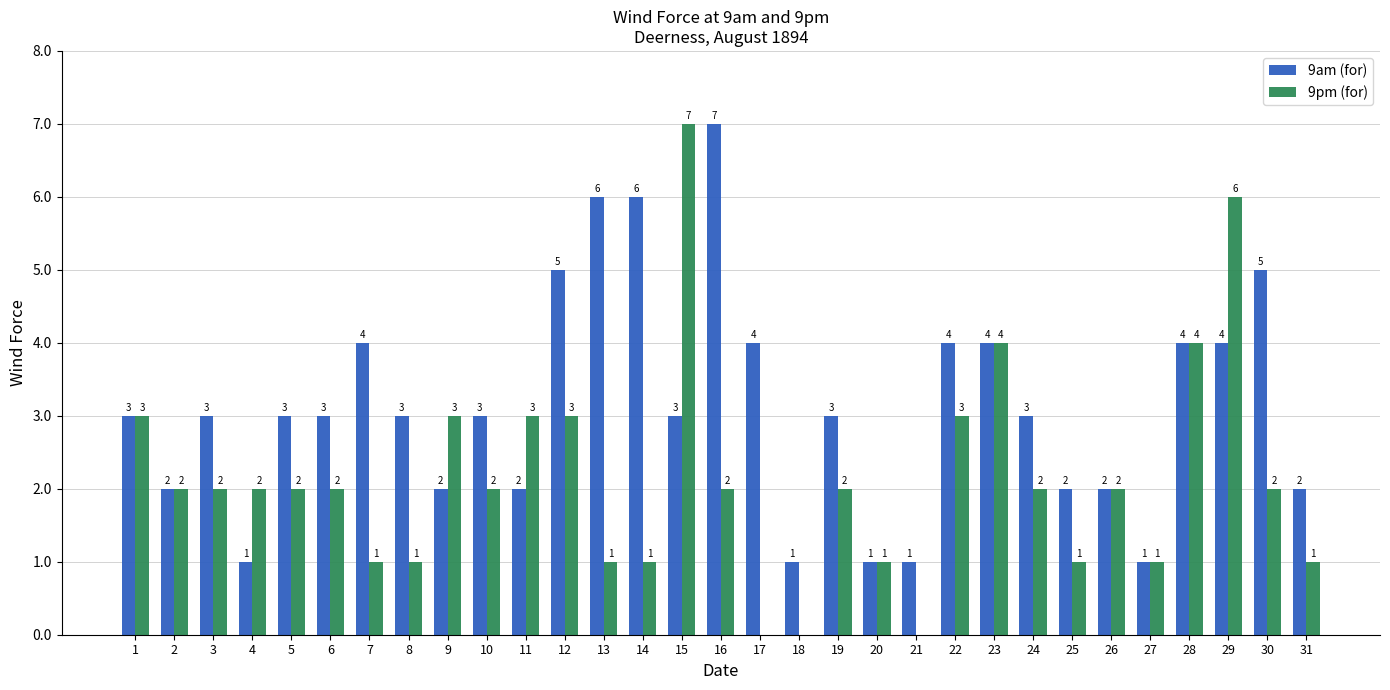

Read the 9am (for) value at 20.

1